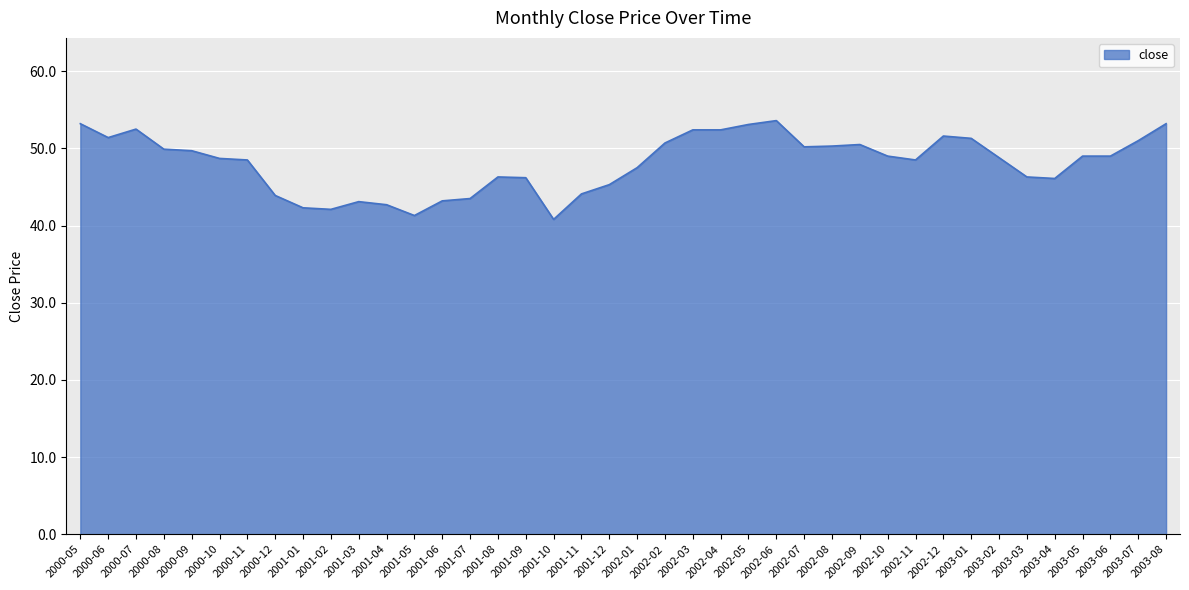

What is the minimum value shown in the chart?

40.8